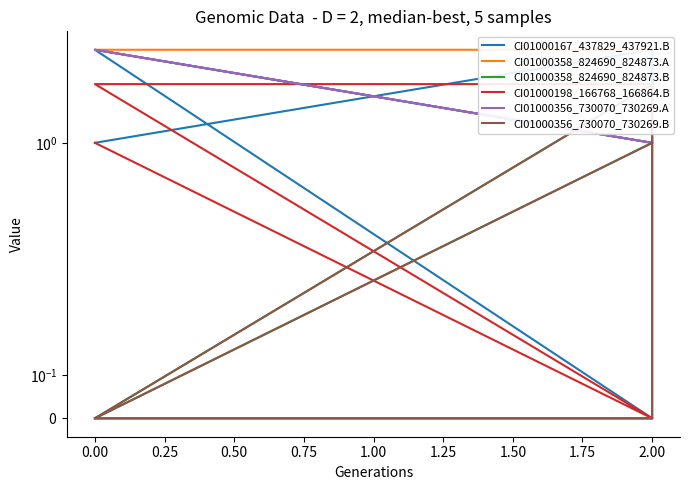

Is it true that CI01000356_730070_730269.A equals -2 at 0.00?

False